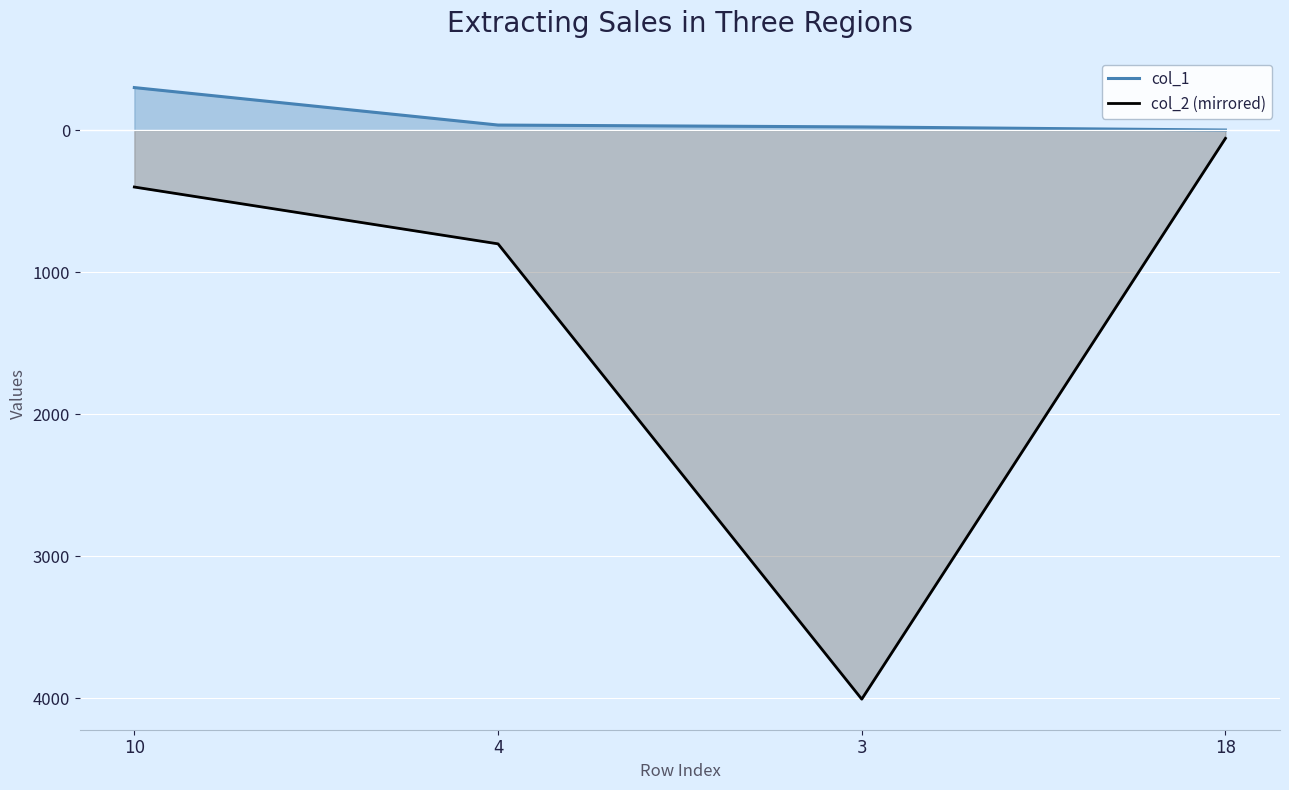

True or false: col_1 and col_2 (mirrored) cross at least once.

False